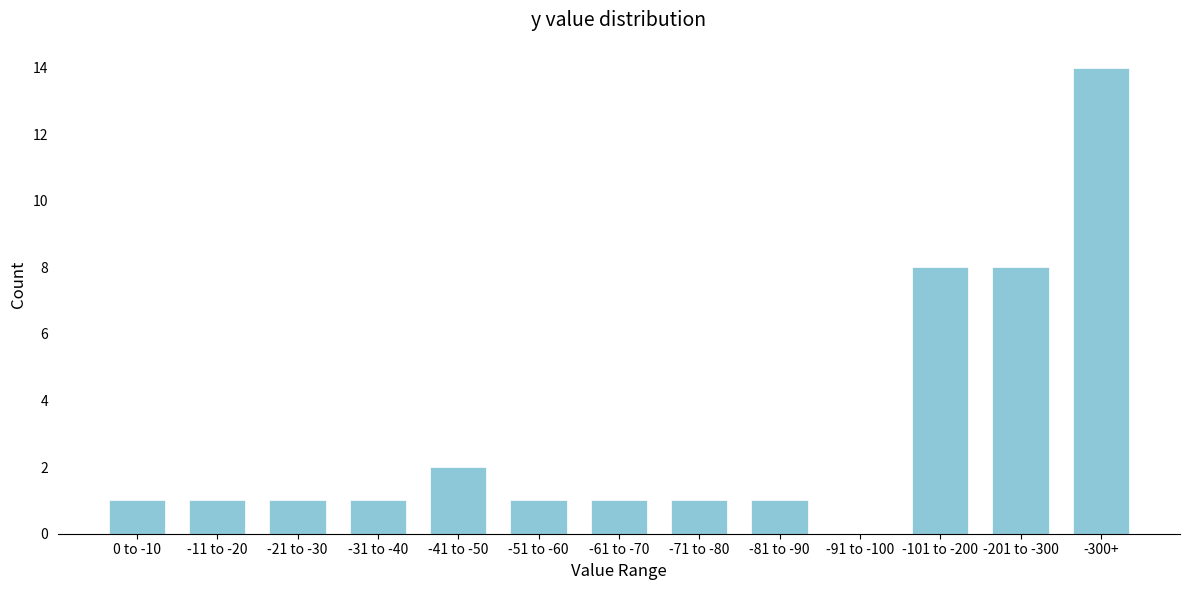

Reading left to right, transcribe all the data shown in this chart.

0 to -10=1	-11 to -20=1	-21 to -30=1	-31 to -40=1	-41 to -50=2	-51 to -60=1	-61 to -70=1	-71 to -80=1	-81 to -90=1	-91 to -100=0	-101 to -200=8	-201 to -300=8	-300+=14